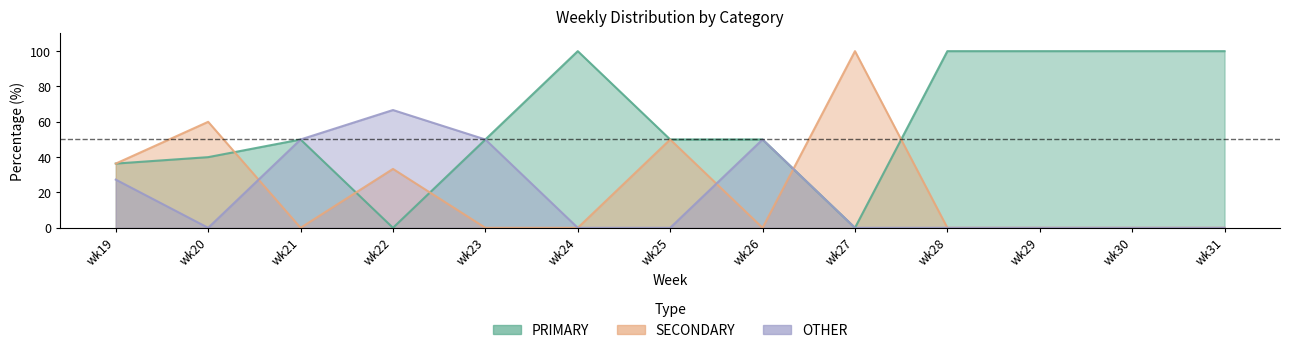

Which series ends up on top after the final intersection of SECONDARY and PRIMARY?

PRIMARY